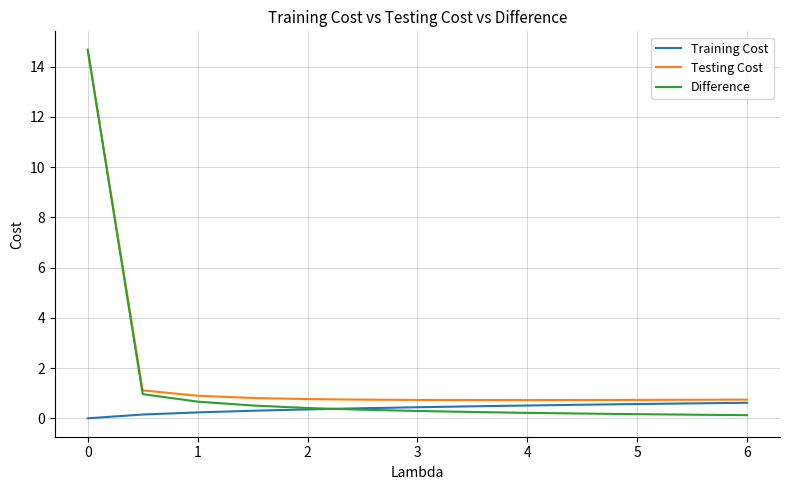

What are all the series names shown in the legend?

Training Cost, Testing Cost, Difference